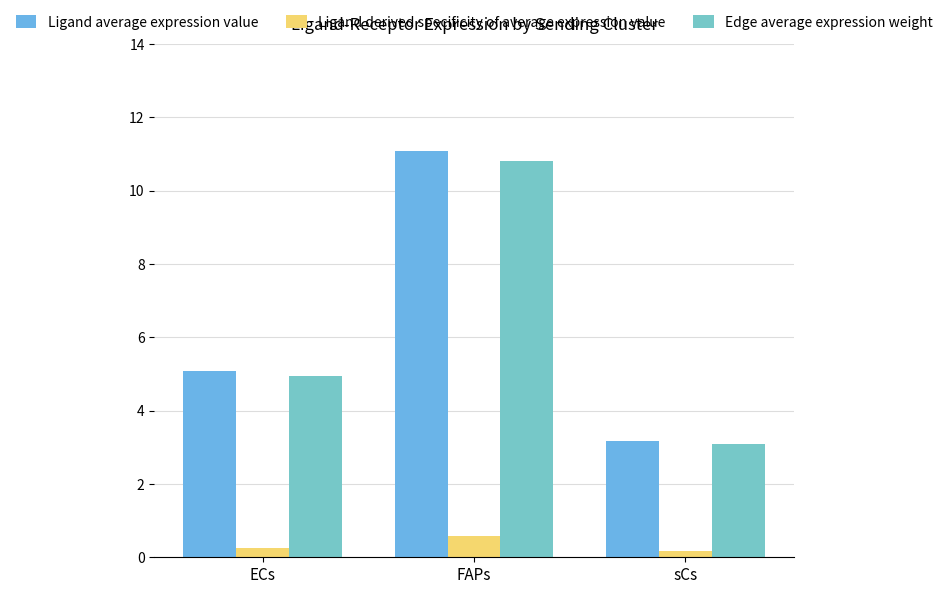

What value does the Edge average expression weight series have at ECs?

5.0